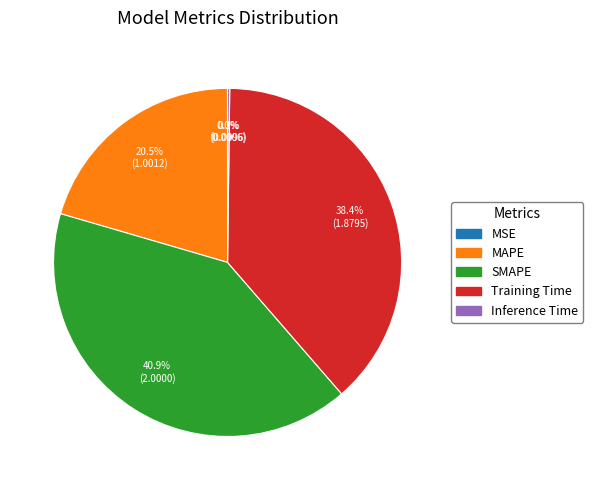

Does any single category account for the majority?

No